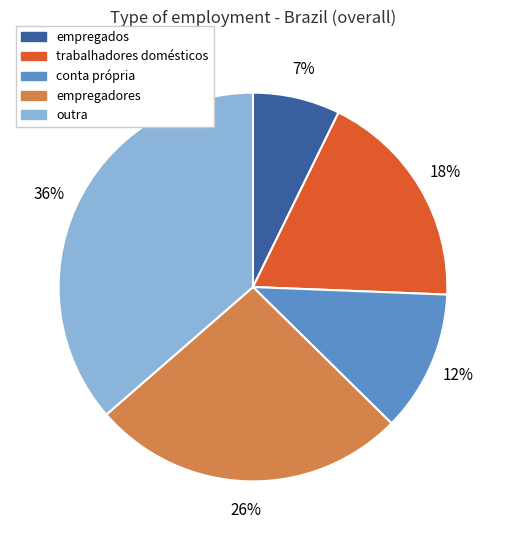

Between empregadores and trabalhadores domésticos, which is larger?

empregadores